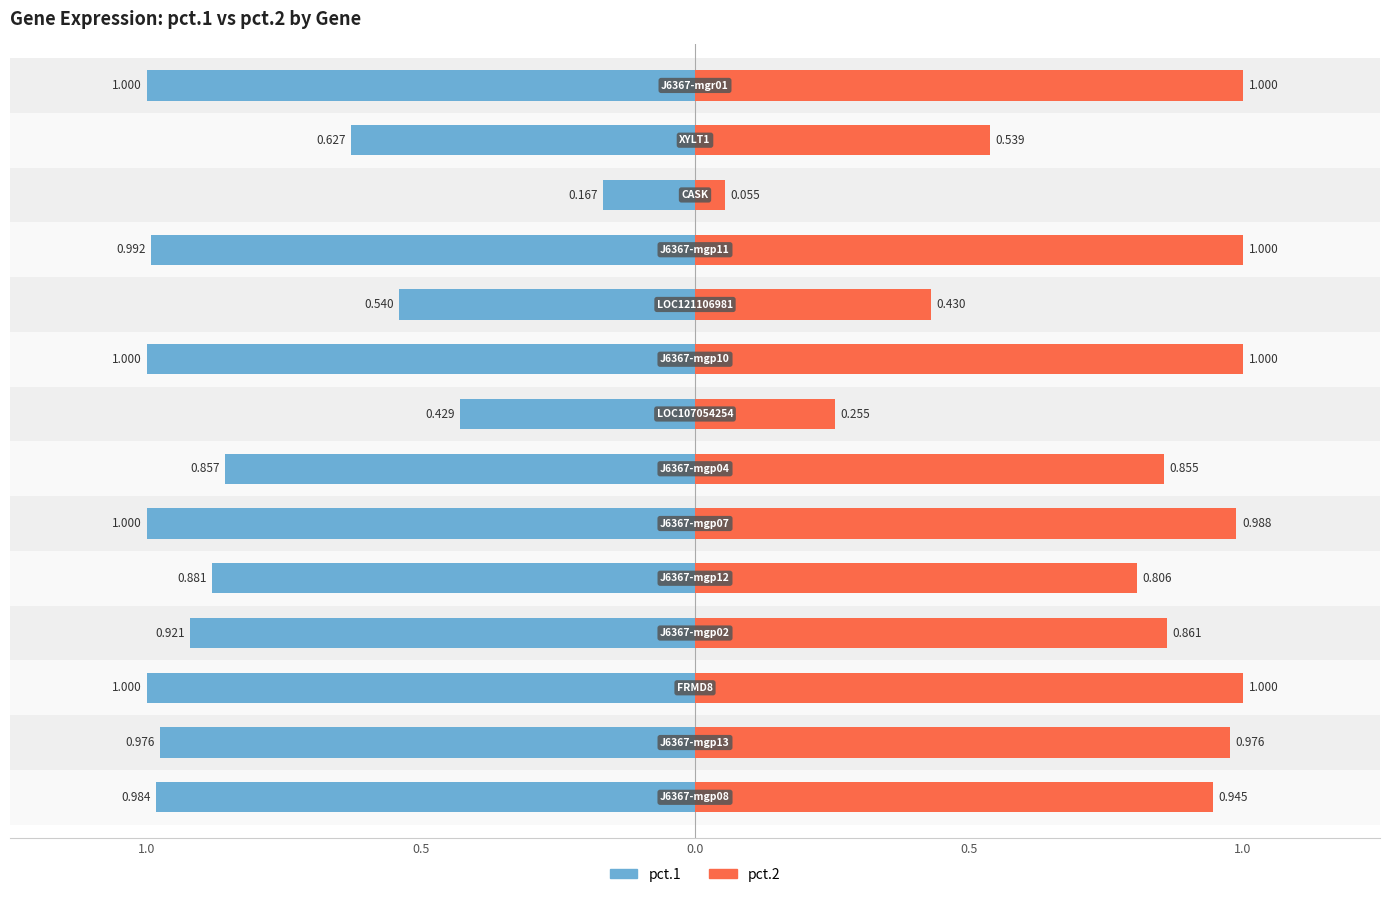

Which series has the largest total across all categories?

pct.1